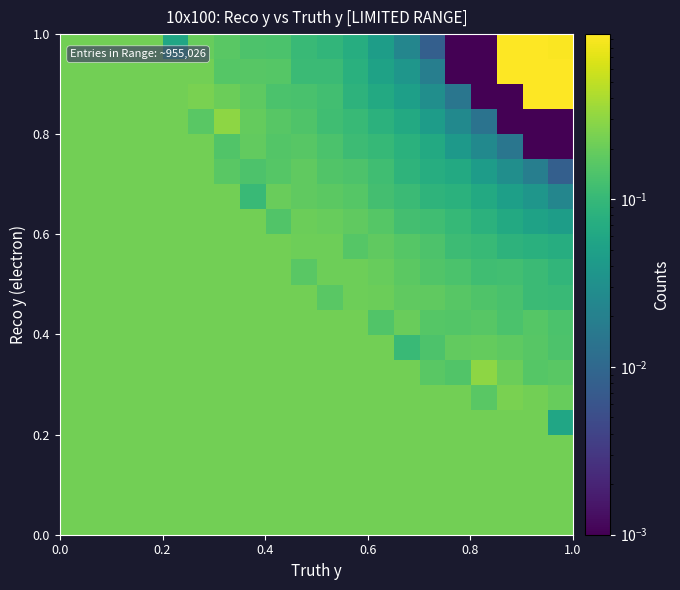

How many series are shown in this chart?

20